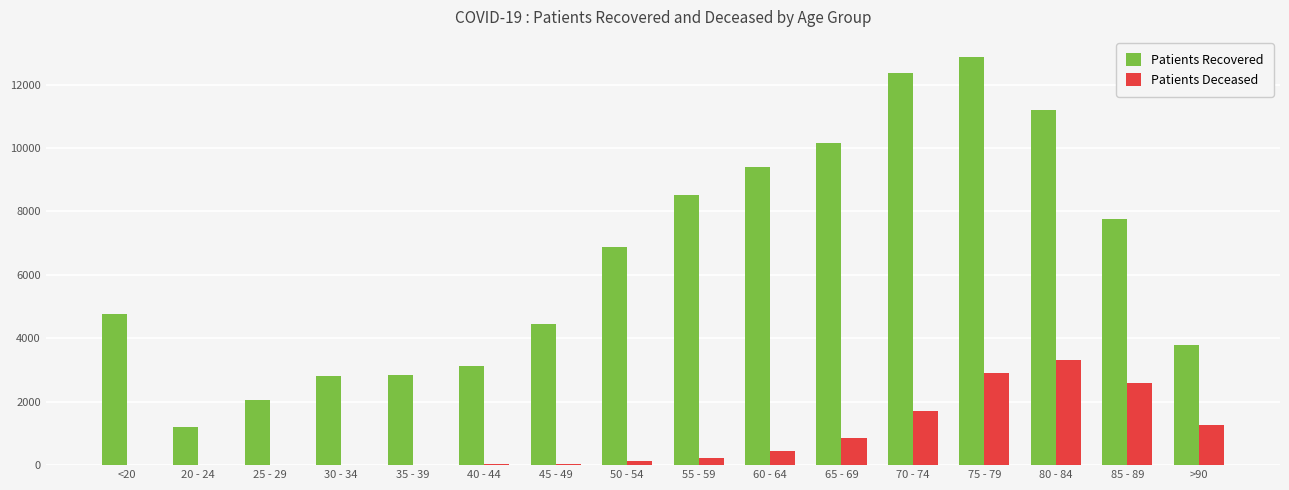

Where is Patients Deceased nearest to the value 1662?

70 - 74